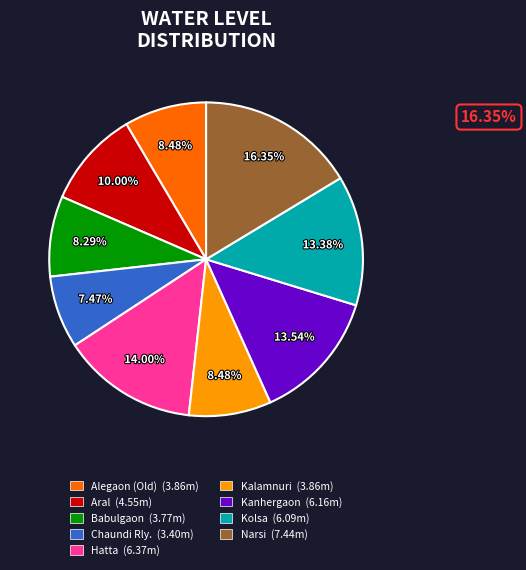

To the nearest percent, what portion does Babulgaon represent?

8%